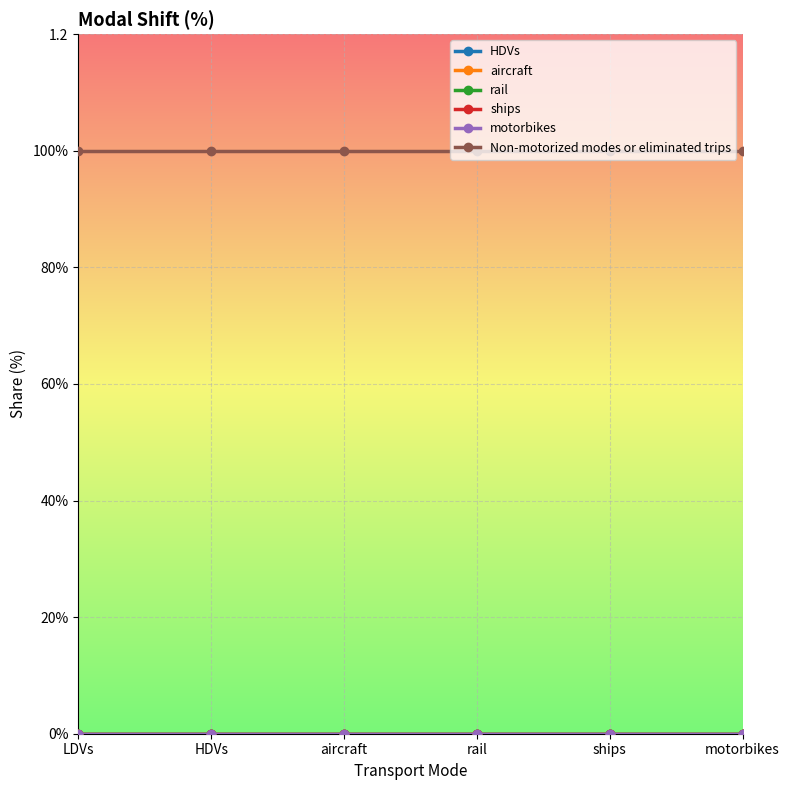

Is it true that Non-motorized modes or eliminated trips equals 0 at ships?

False